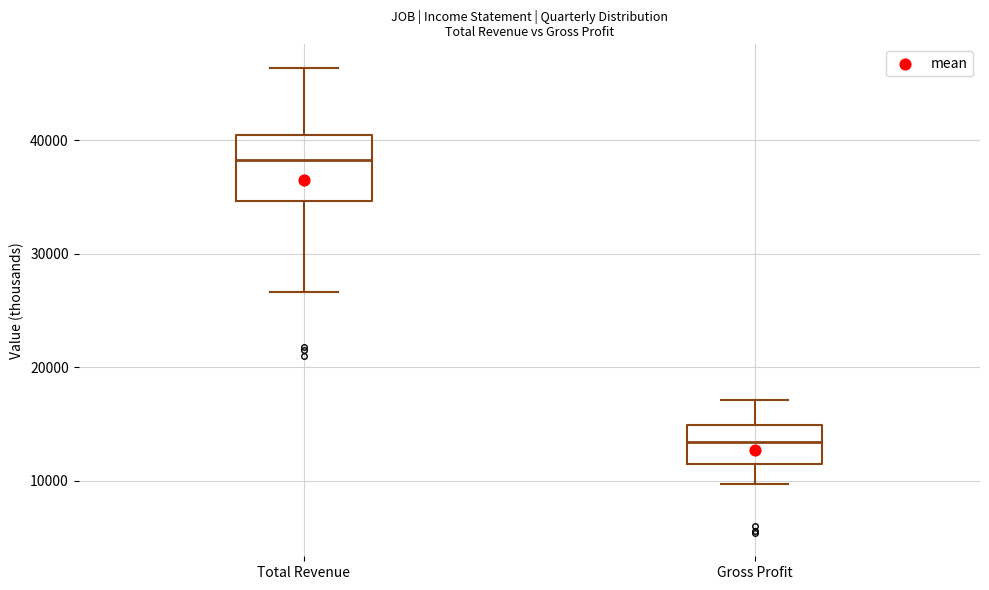

Reading left to right, read every box against the y-axis: the position of its median line, the range the box covers, and the ends of its whiskers. The values are not printed on the chart, so give them approximately, as read against the axis.

Total Revenue: median 38000, box 35000 to 41000, whiskers 27000 to 46000
Gross Profit: median 13000, box 12000 to 15000, whiskers 10000 to 17000